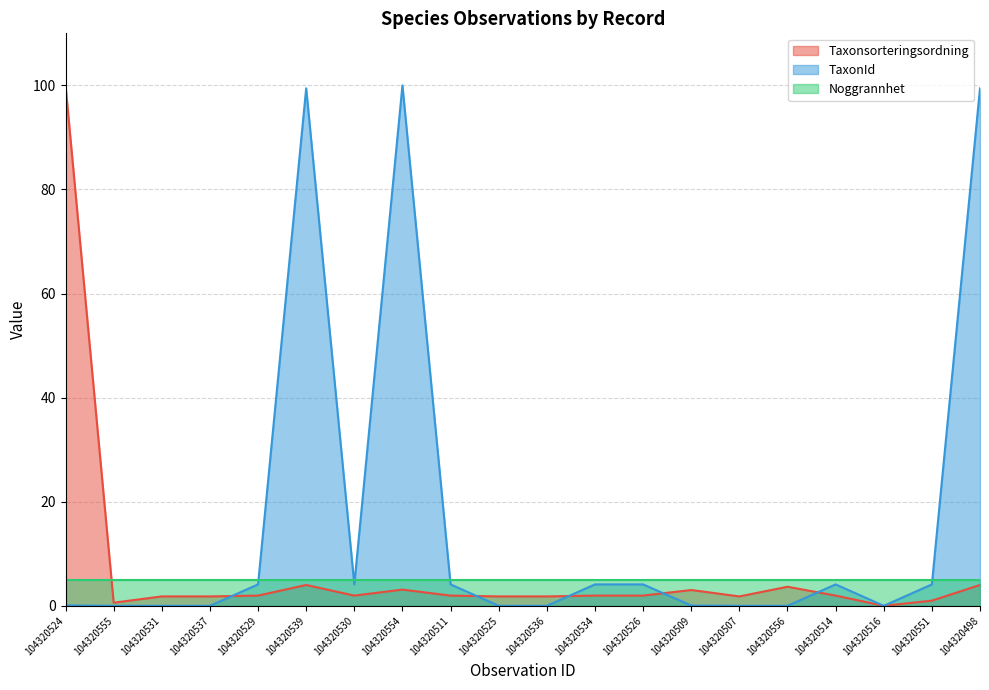

After their last crossing, which series has the higher values: TaxonId or Taxonsorteringsordning?

TaxonId